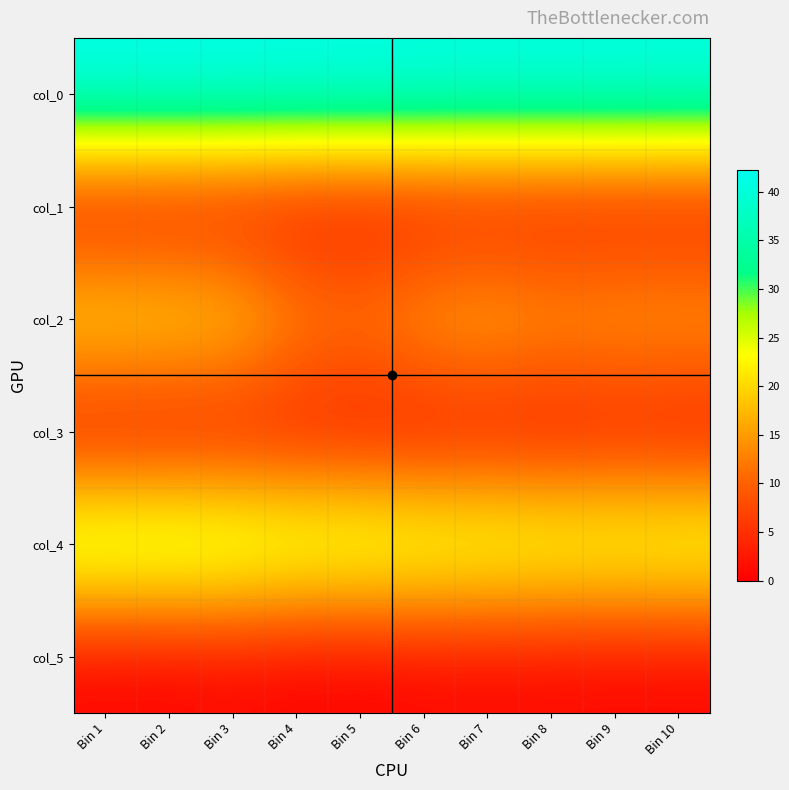

At how many categories does at least one series exceed 30?

10